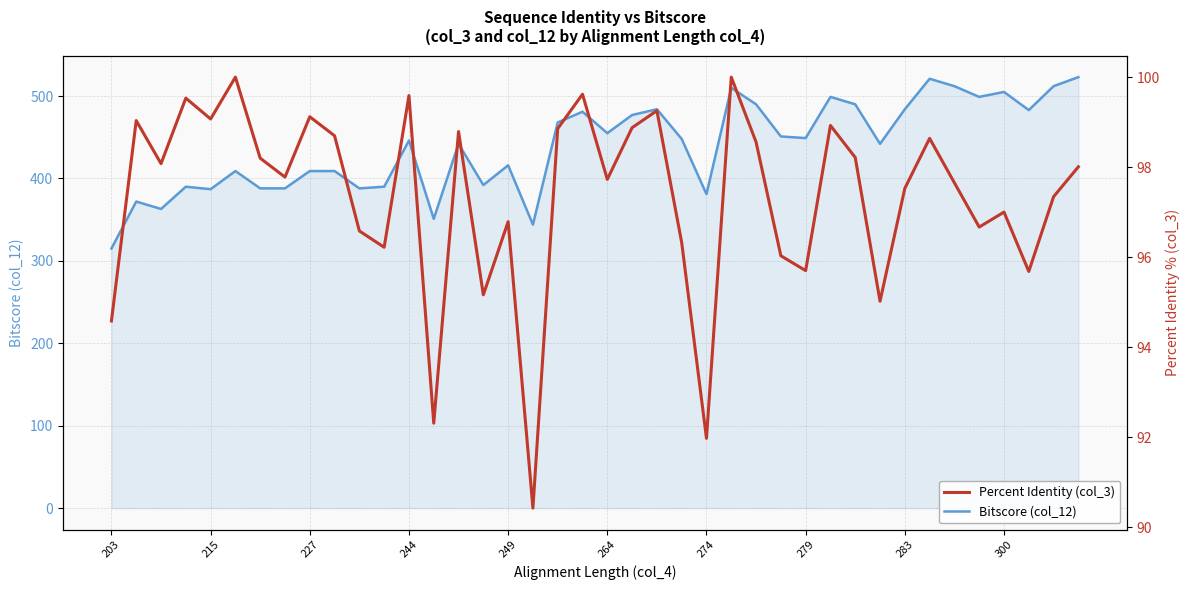

True or false: Percent Identity (col_3) and Bitscore (col_12) cross at least once.

False